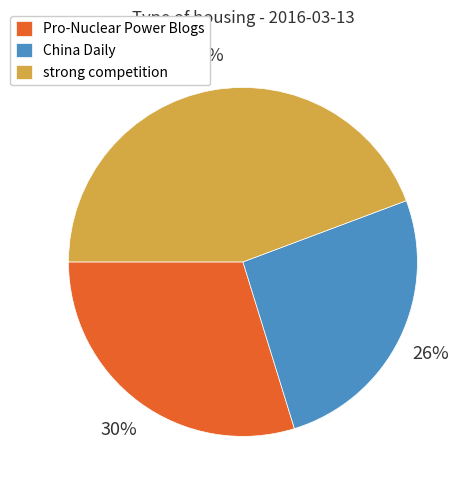

Which slice is the smallest?

China Daily